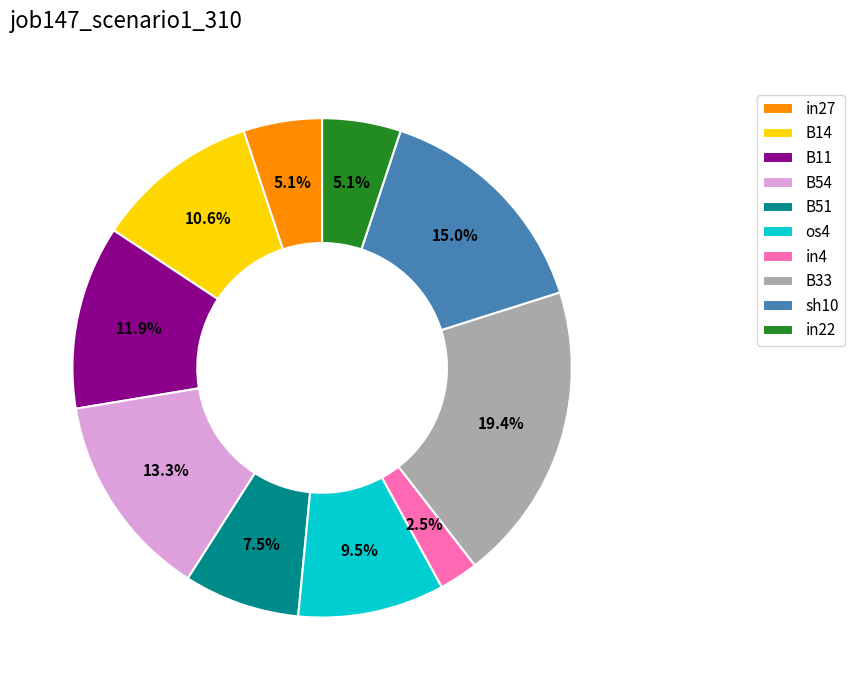

What portion of the pie excludes in4?

97.5%